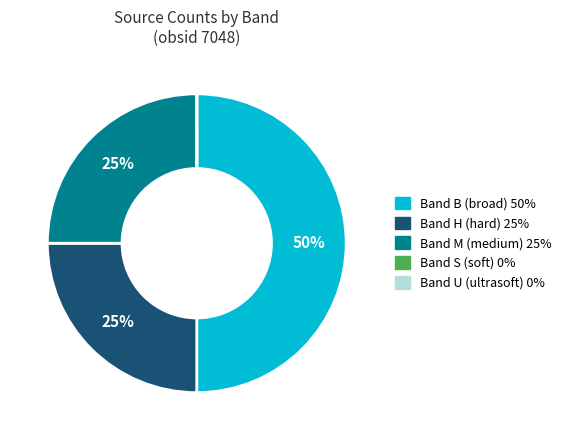

To the nearest percent, what is the difference between the largest and smallest slice percentages?

50%